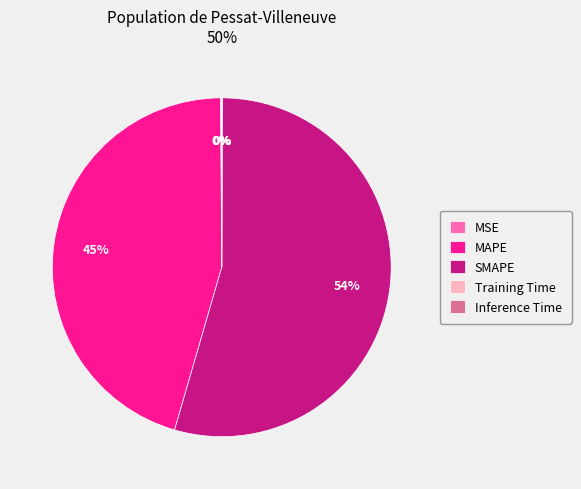

To the nearest percent, what portion does MAPE represent?

45%